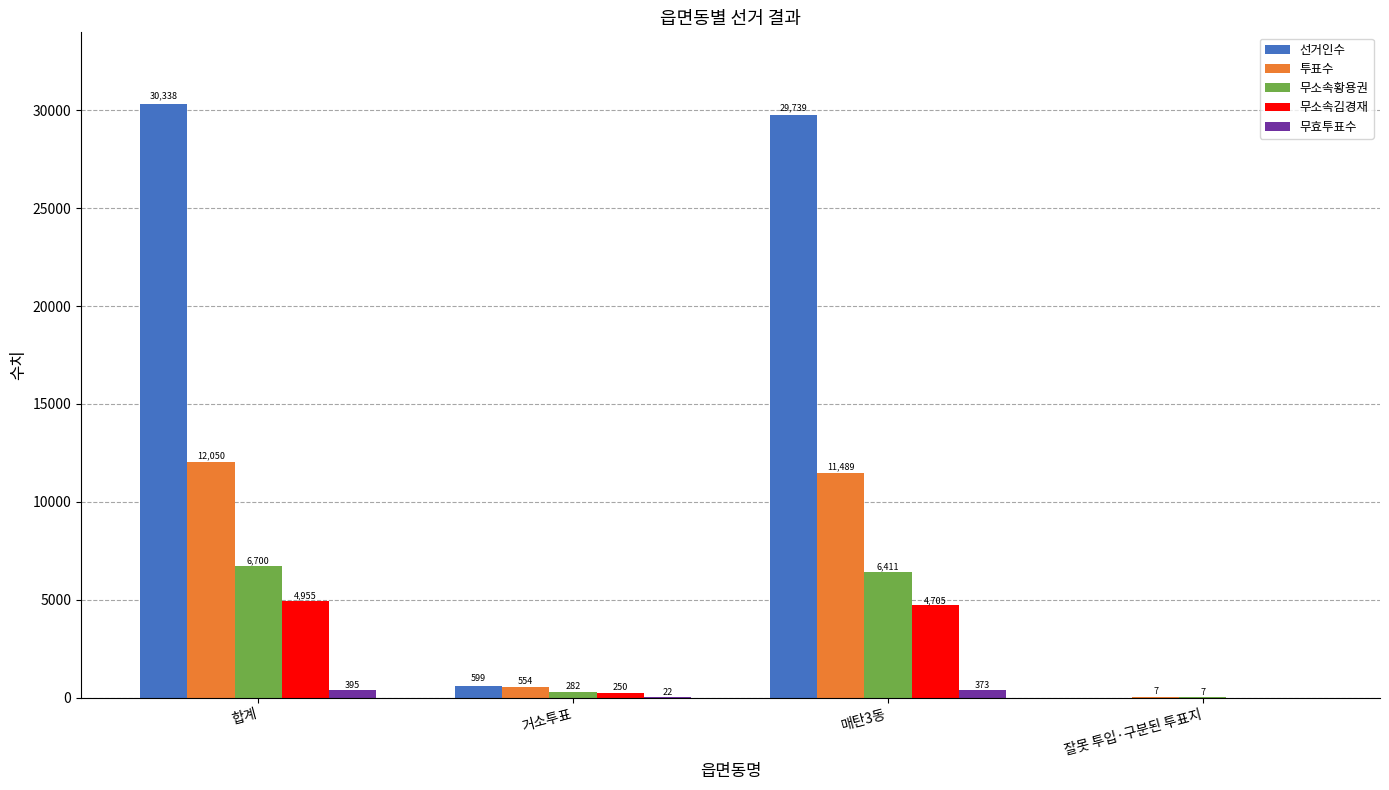

Where does the 무소속황용권 series first go above 6411?

합계